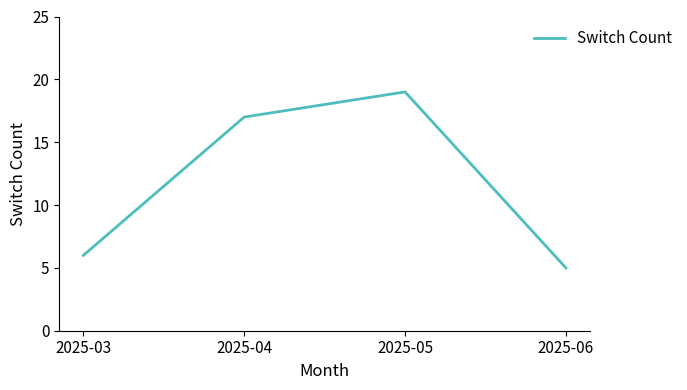

How many values are below 17?

2